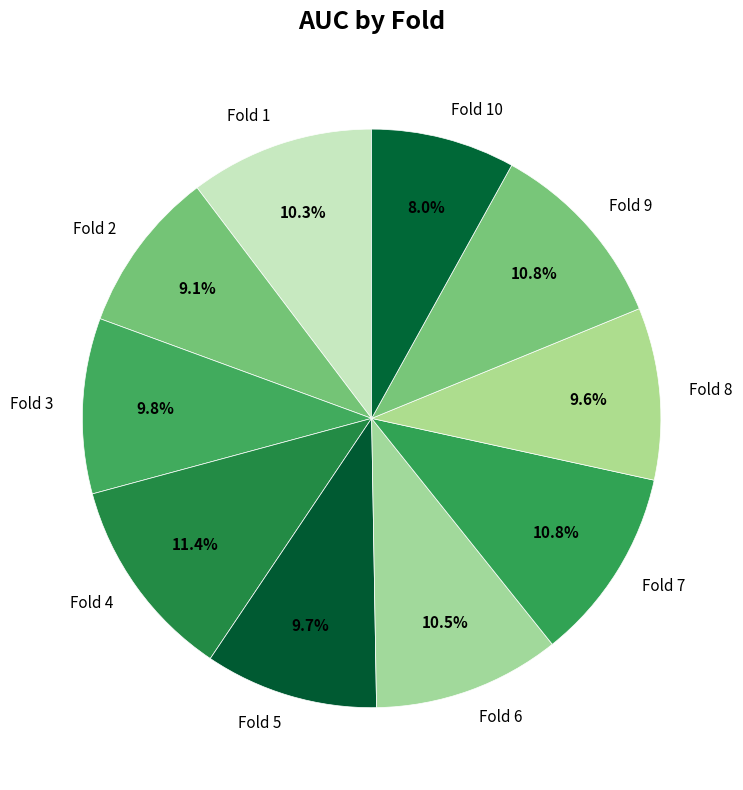

The Fold 9 slice represents 22% of the pie. True or false?

False